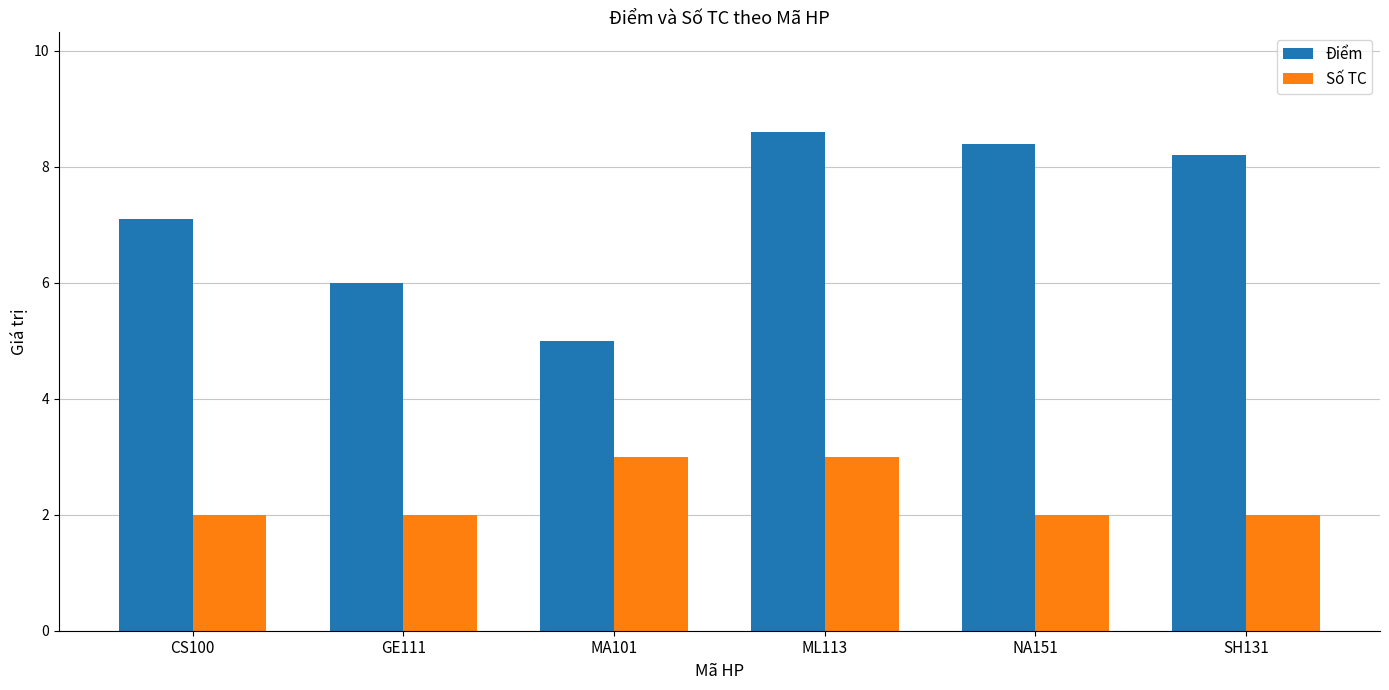

Reading left to right, list all the values displayed in this chart.

Điểm: 7.1	6.0	5.0	8.6	8.4	8.2
Số TC: 2.0	2.0	3.0	3.0	2.0	2.0